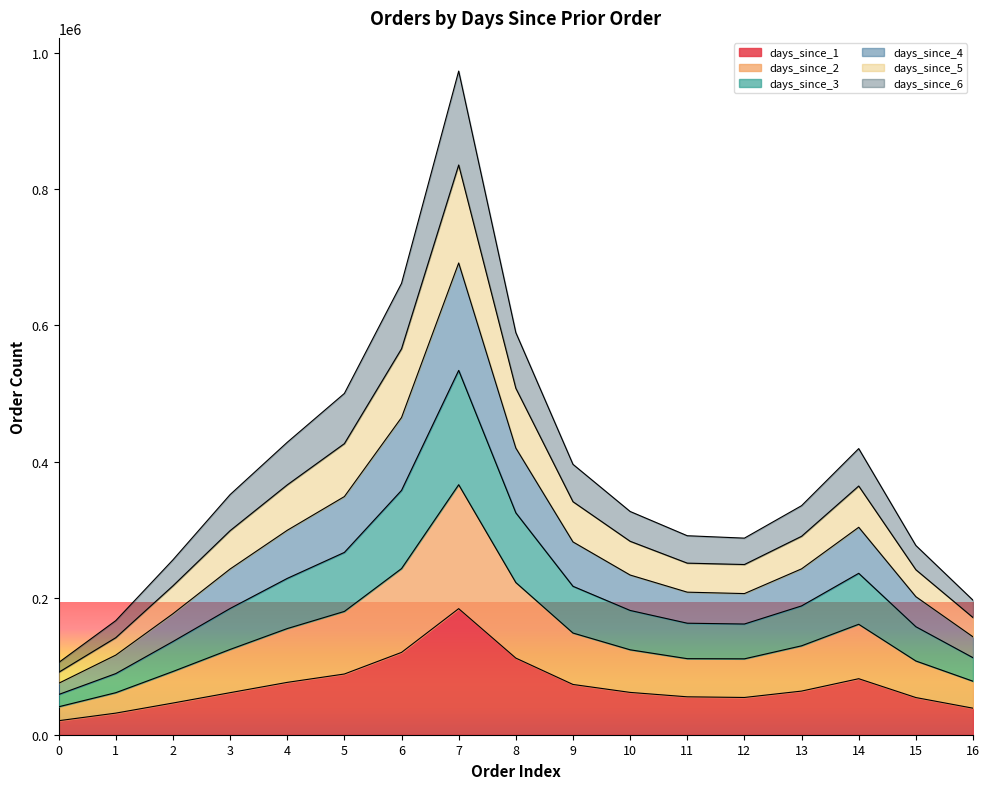

What is the maximum value for days_since_1?

184802